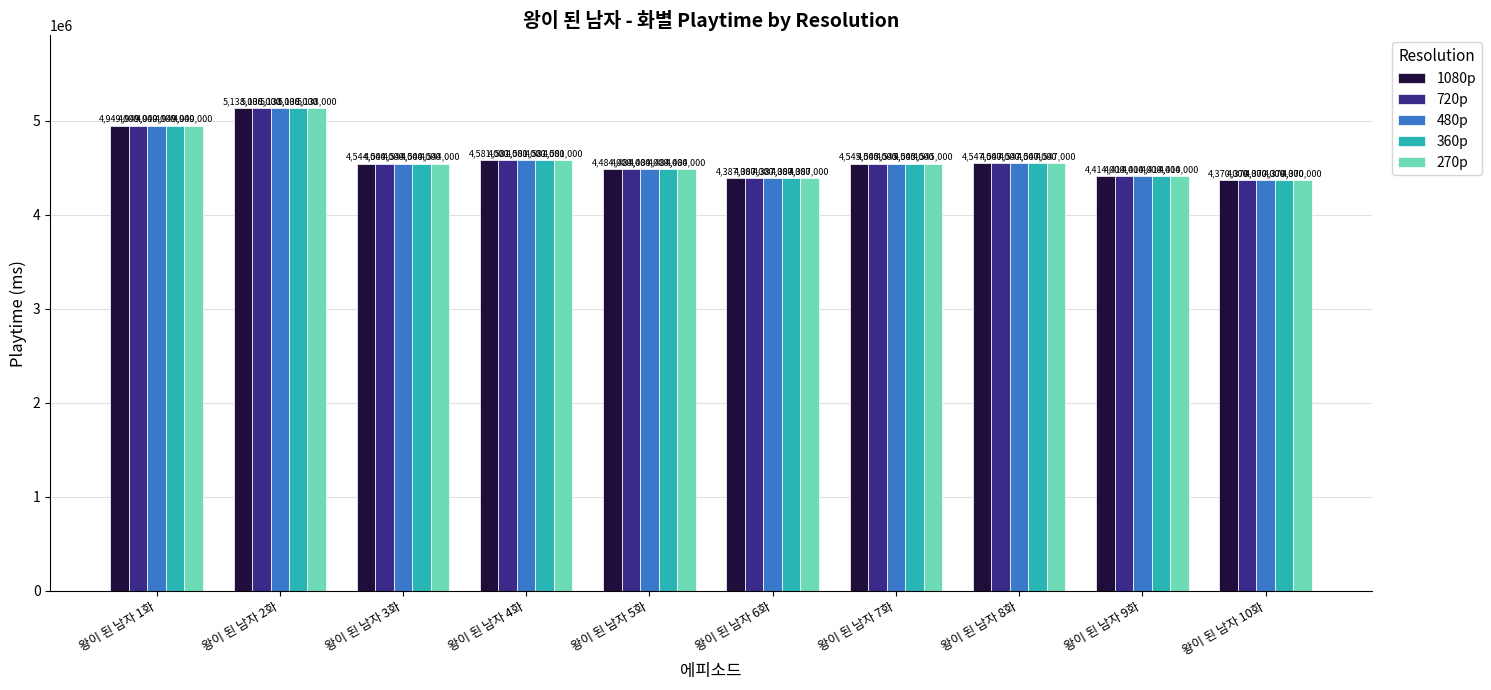

What is the sum of the 360p values at 왕이 된 남자 7화 and 왕이 된 남자 10화?

8915000